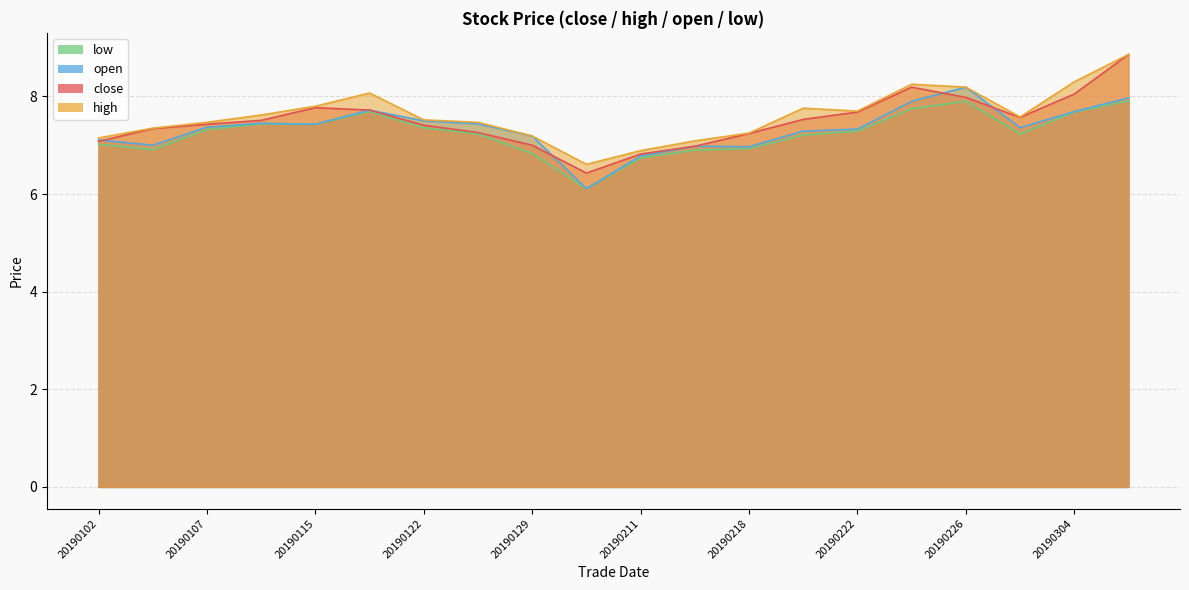

What are all the series names shown in the legend?

close, high, open, low